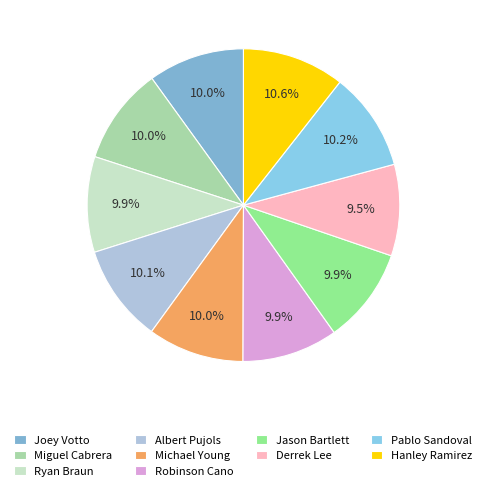

True or false: Michael Young accounts for 19% of the total.

False